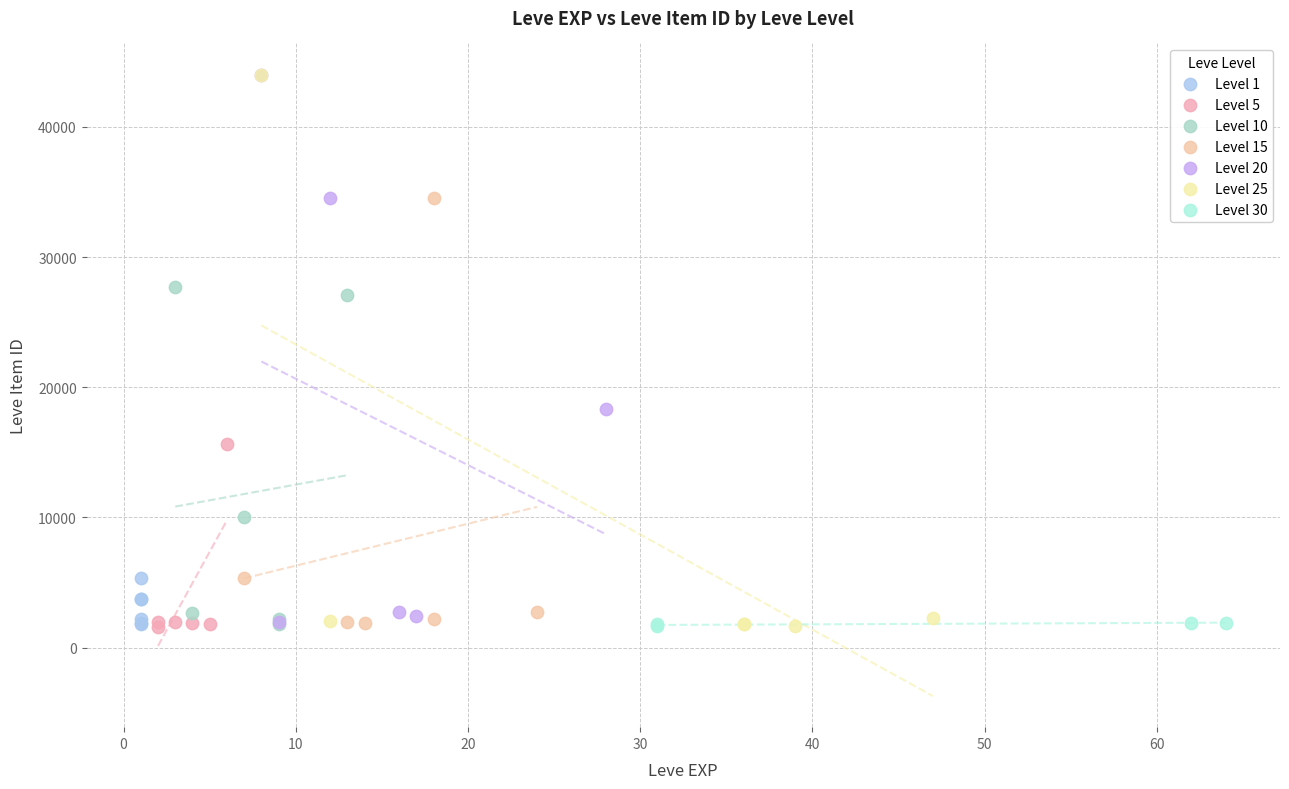

What are all the series names shown in the legend?

Level 1, Level 5, Level 10, Level 15, Level 20, Level 25, Level 30